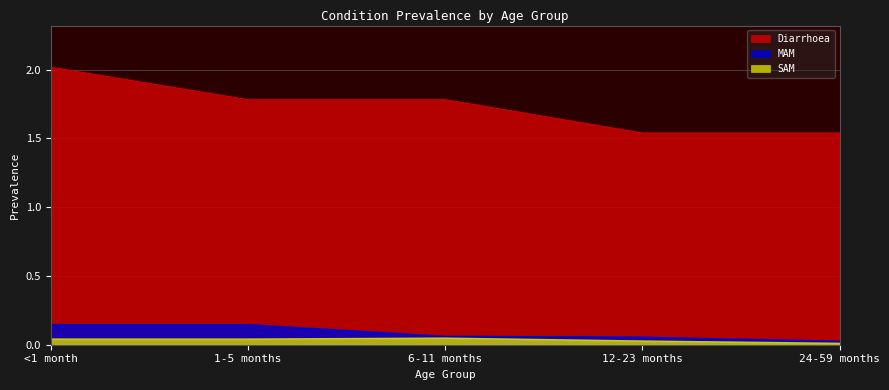

Reading left to right, extract all data points from this chart.

Diarrhoea: 2.0	1.8	1.8	1.5	1.5
MAM: 0.1	0.1	0.1	0.1	0.0
SAM: 0.0	0.0	0.0	0.0	0.0